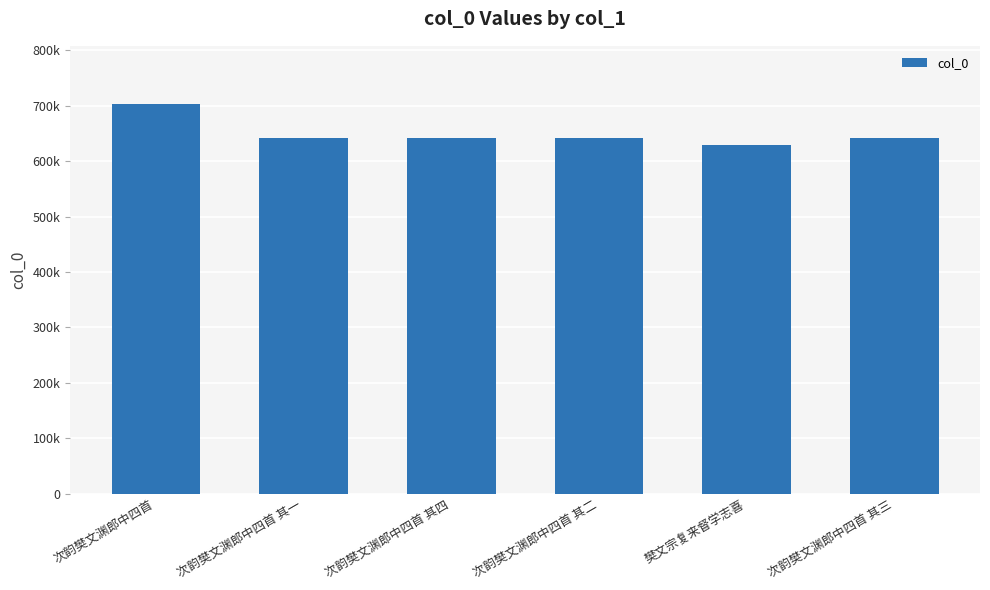

Which category has the lowest value across all series?

樊文宗复来督学志喜